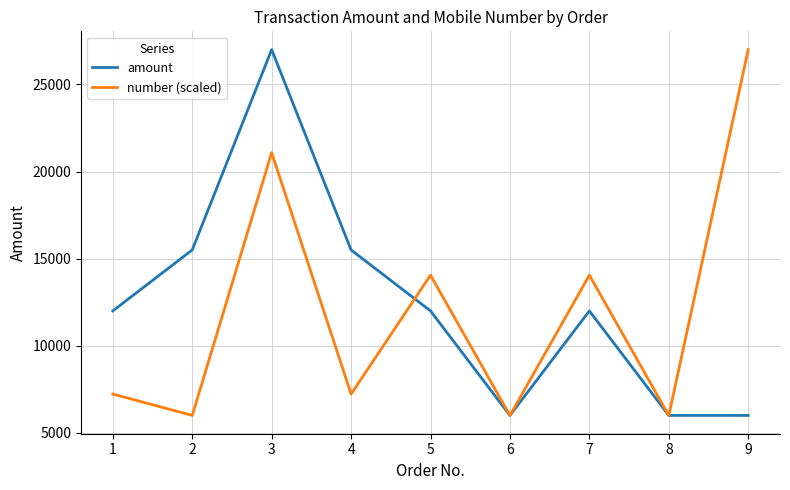

What is the maximum value for number (scaled)?

26996.0